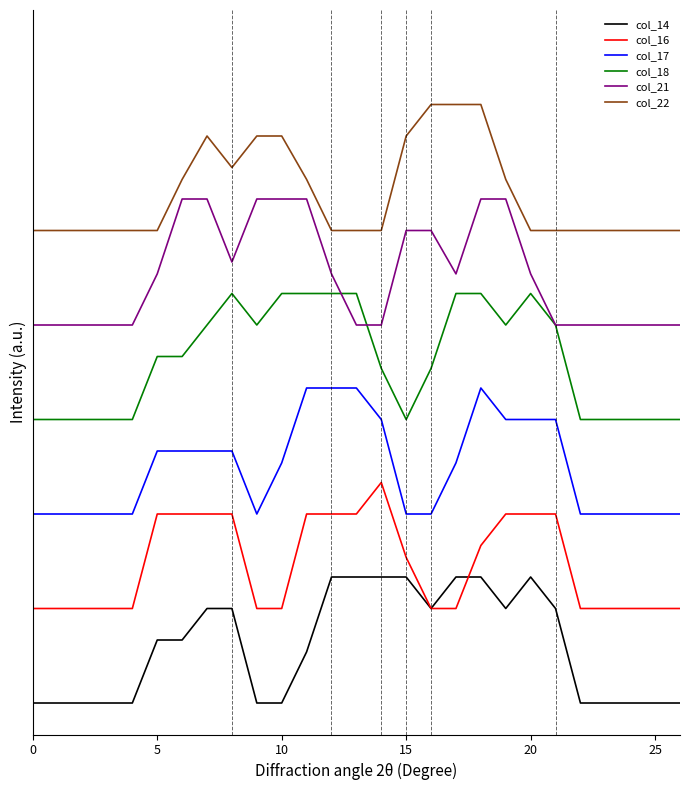

True or false: col_22 and col_16 intersect in this chart.

False